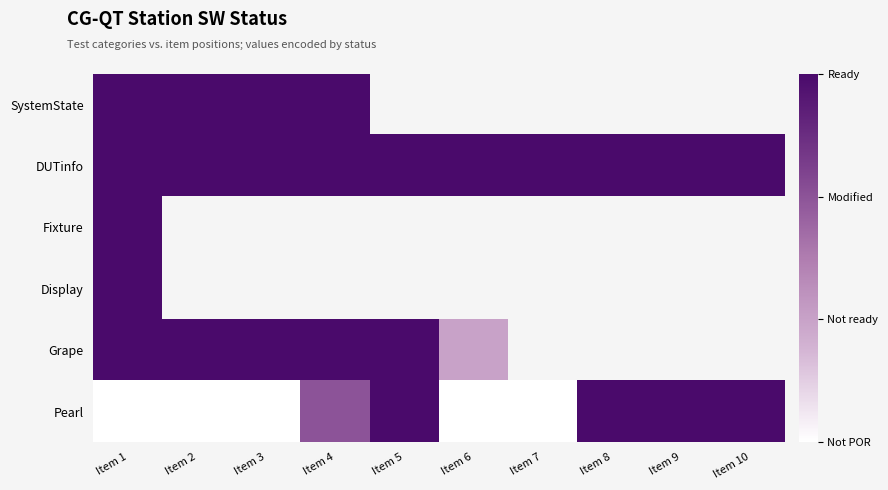

How many positive values does the Grape series have?

6